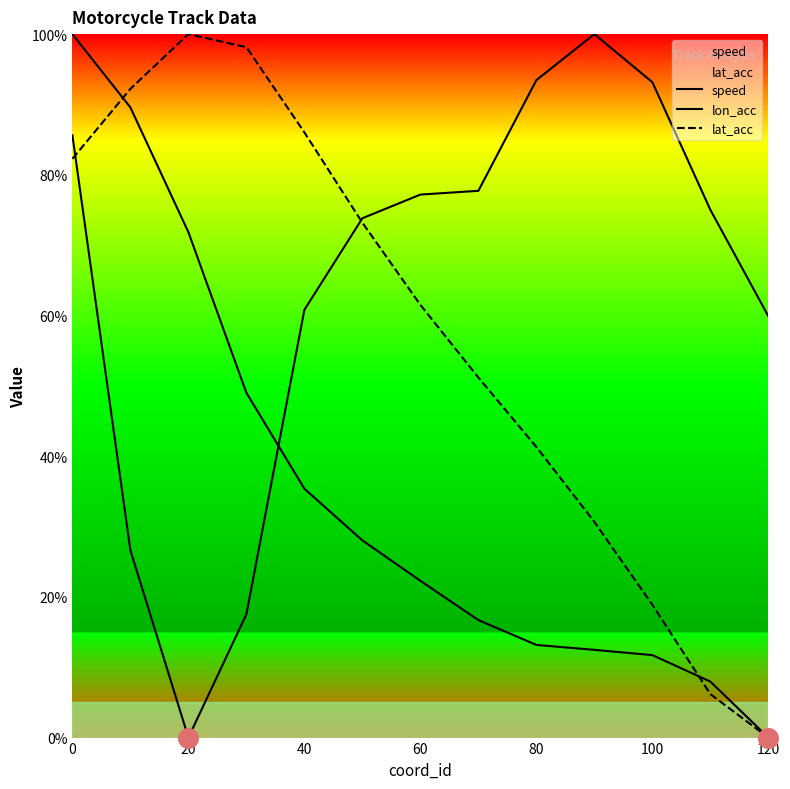

Is the value of lat_acc at 20 greater than the value of lon_acc at 40?

Yes